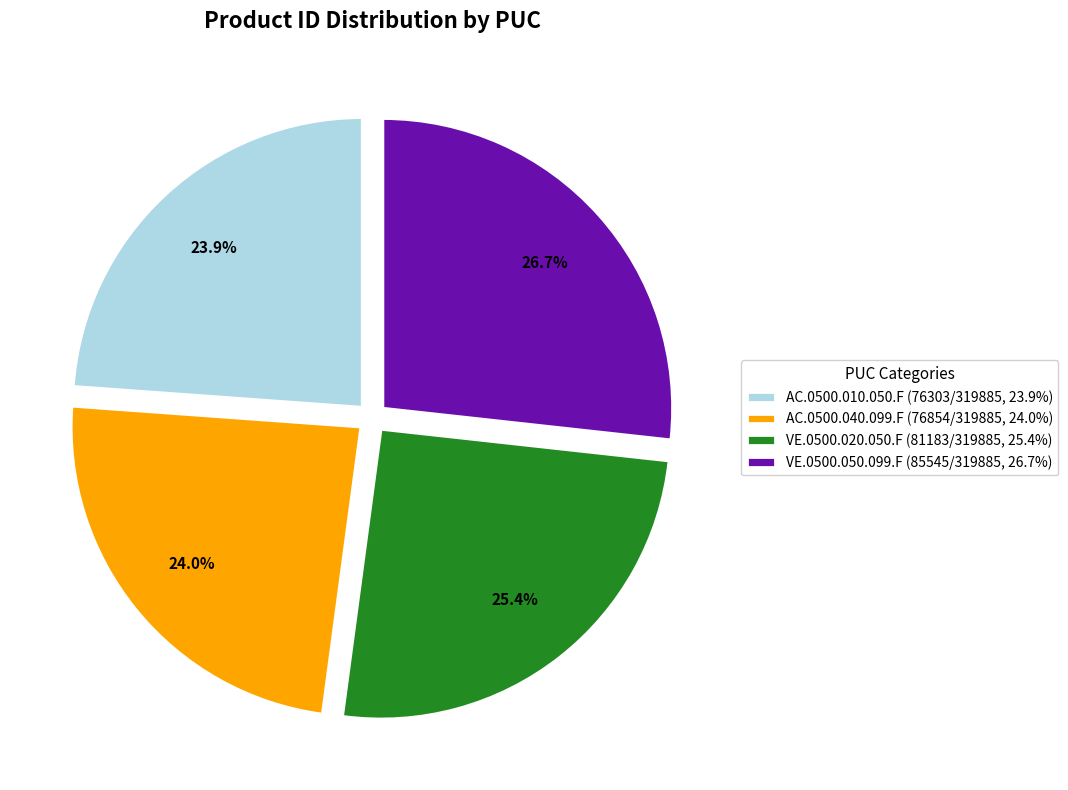

Approximately how many times larger is the value at AC.0500.040.099.F compared to VE.0500.050.099.F?

0.9